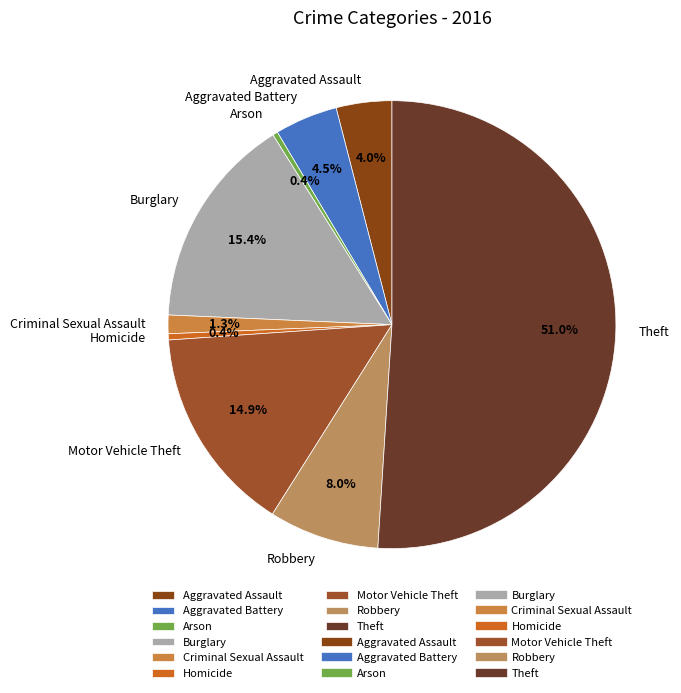

True or false: Homicide accounts for 0% of the total.

True